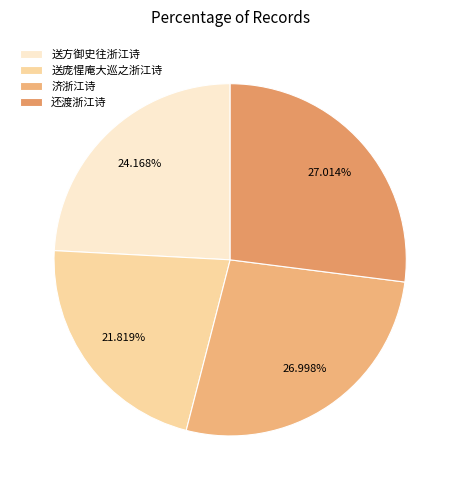

What is the largest slice in the pie chart?

还渡浙江诗